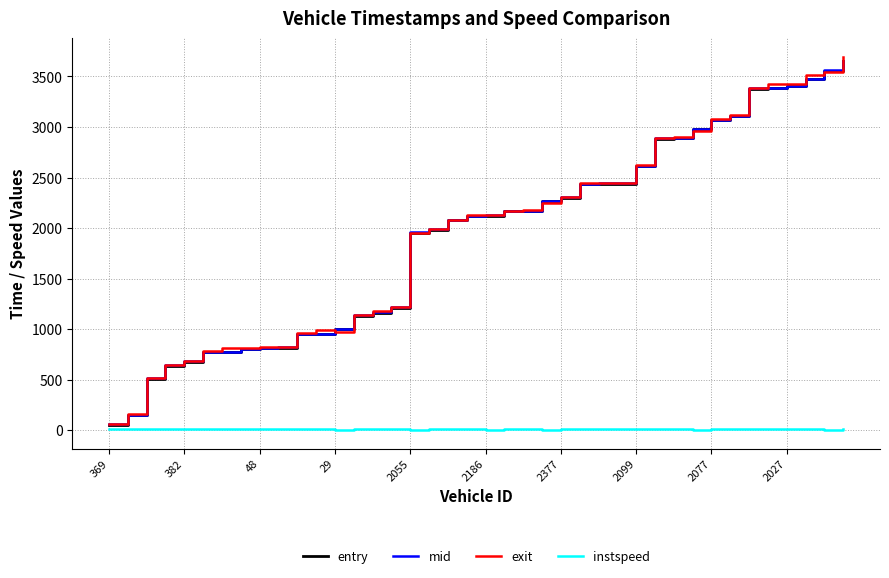

What is the maximum value for mid?

3655.4